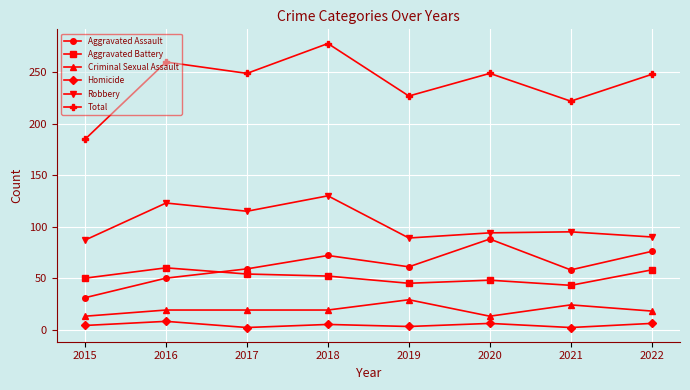

What is the value of the Homicide point at the 2nd from the left?

8